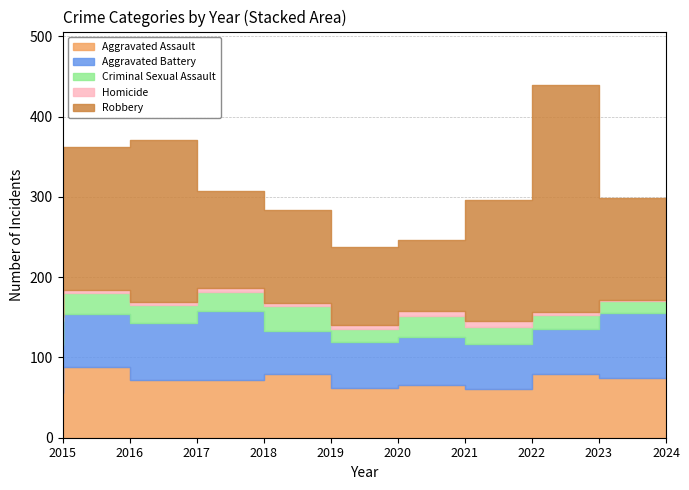

Reading left to right, what are all the values shown in this chart?

Aggravated Assault: 56	88	72	72	80	62	66	61	79	75
Aggravated Battery: 60	66	71	86	53	57	60	56	56	80
Criminal Sexual Assault: 29	26	22	24	31	16	26	21	18	15
Homicide: 5	4	4	4	4	5	6	7	3	2
Robbery: 139	178	202	121	116	97	88	151	284	127